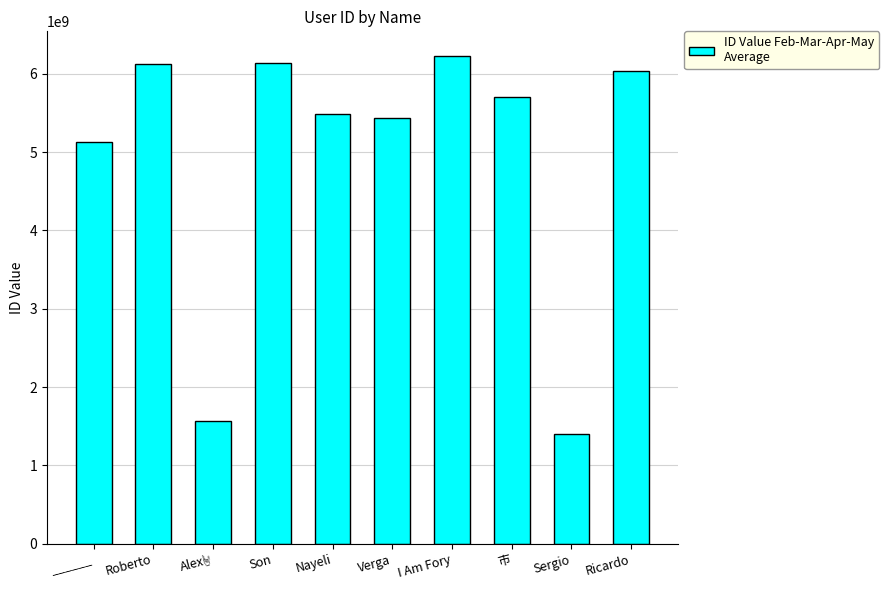

What is the greatest value displayed?

6230989891